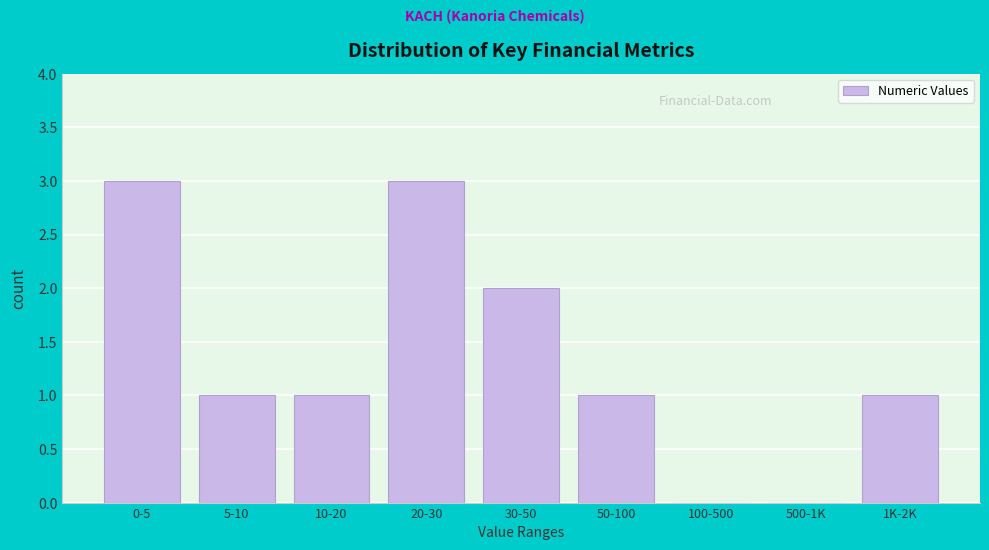

Reading right to left, transcribe all the data shown in this chart.

1K-2K=1	500-1K=0	100-500=0	50-100=1	30-50=2	20-30=3	10-20=1	5-10=1	0-5=3